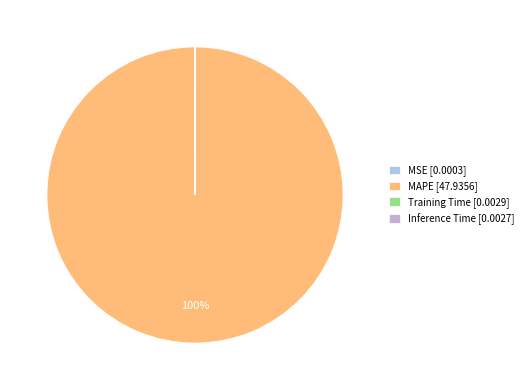

What is the change in value from MSE to MAPE?

+47.9